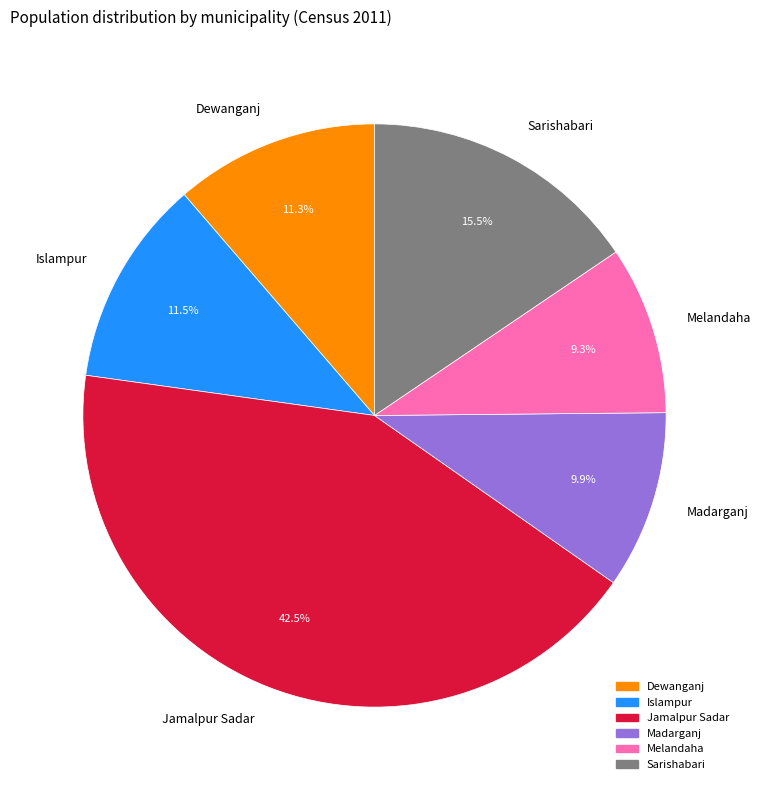

To the nearest percent, what is the difference between the Melandaha and Madarganj slice percentages?

1%